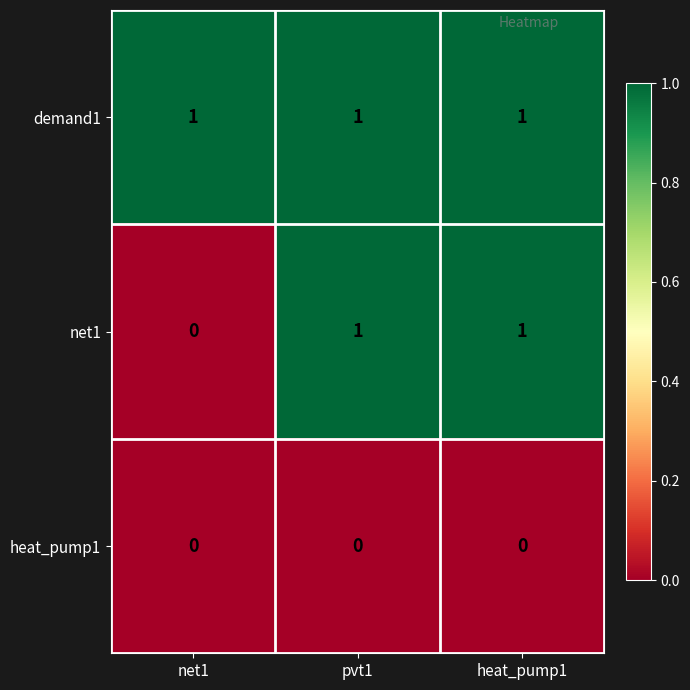

Is the value of net1 at net1 greater than the value of demand1 at net1?

No